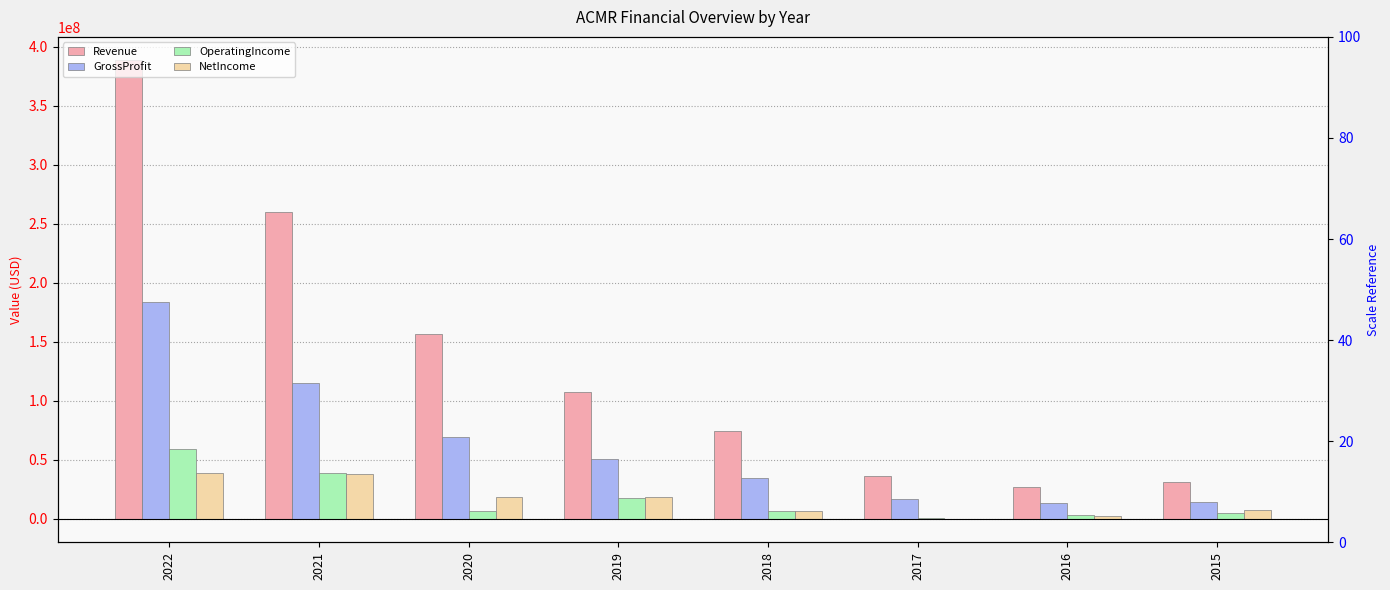

At which label does Revenue reach its peak?

2022